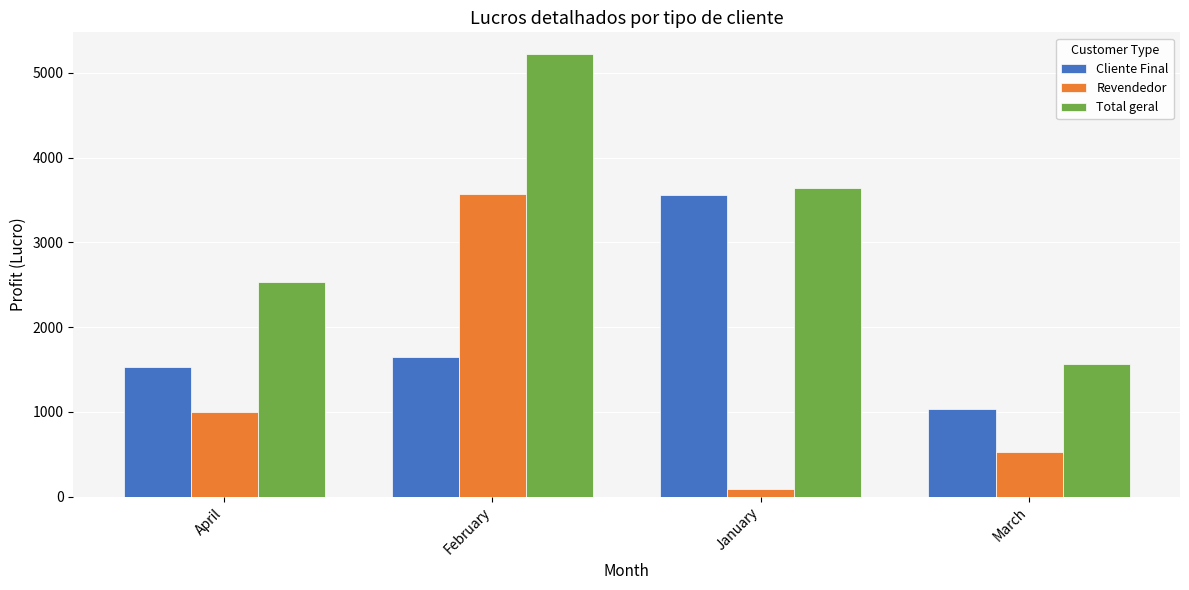

At how many categories does at least one series exceed 3752?

1